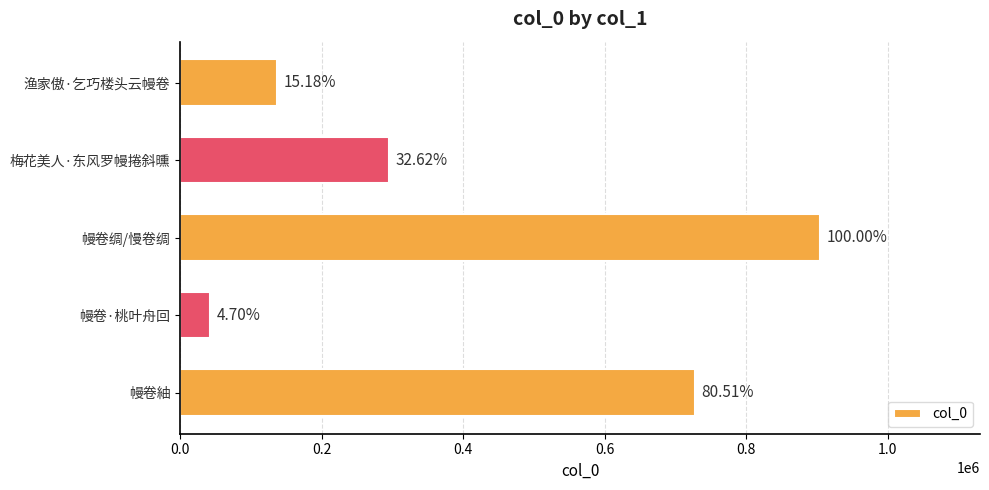

What is the minimum value shown in the chart?

42466